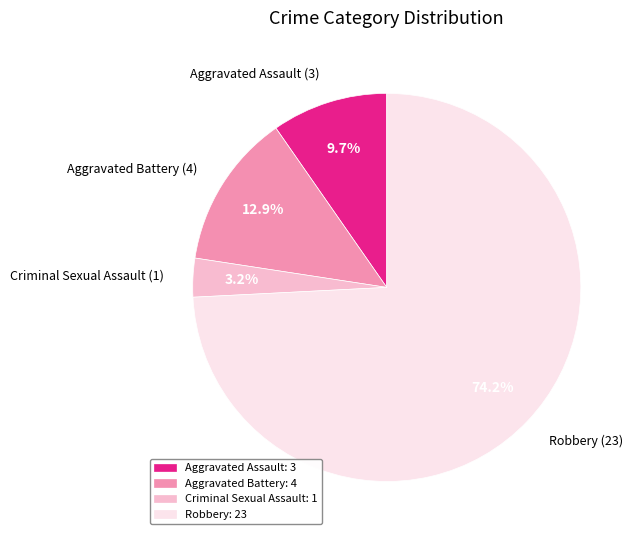

Is it true that Aggravated Battery is 1% of the pie?

False